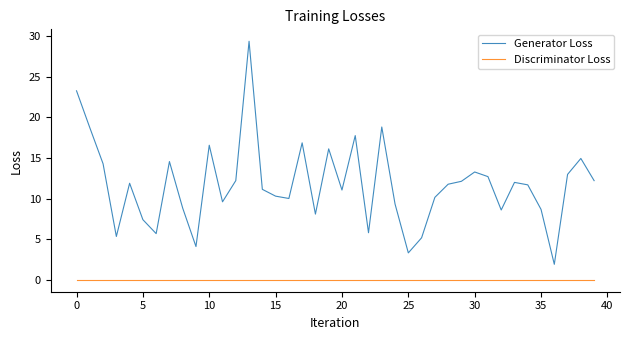

What are all the series names shown in the legend?

Generator Loss, Discriminator Loss